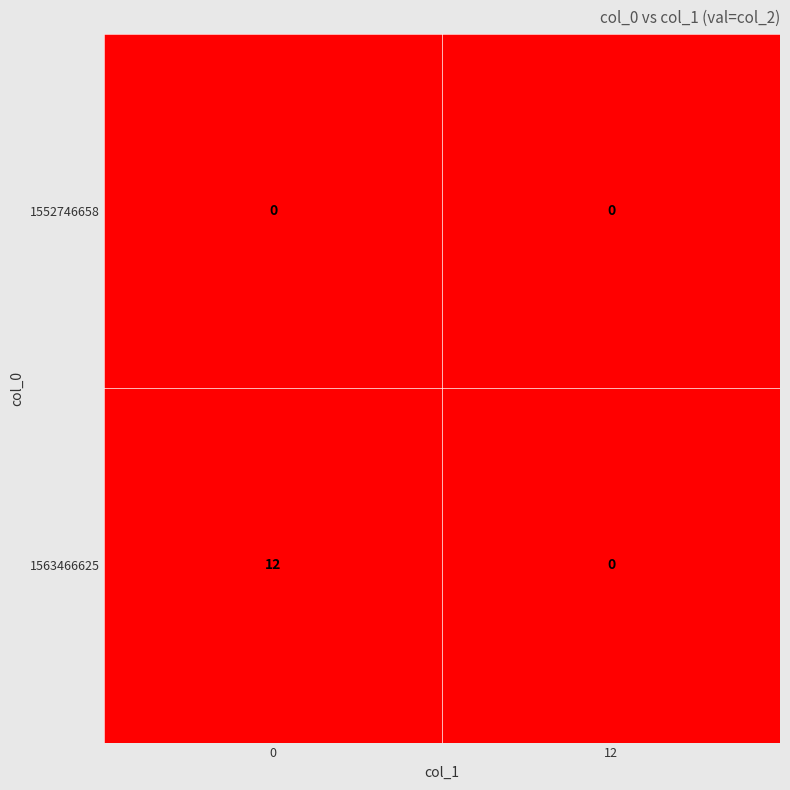

Which series has the largest total across all categories?

1563466625